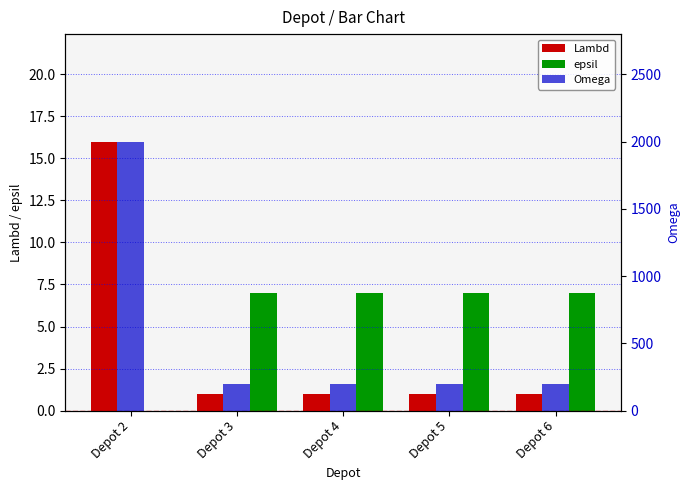

Between Depot 3 and Depot 6, which is larger?

Depot 3